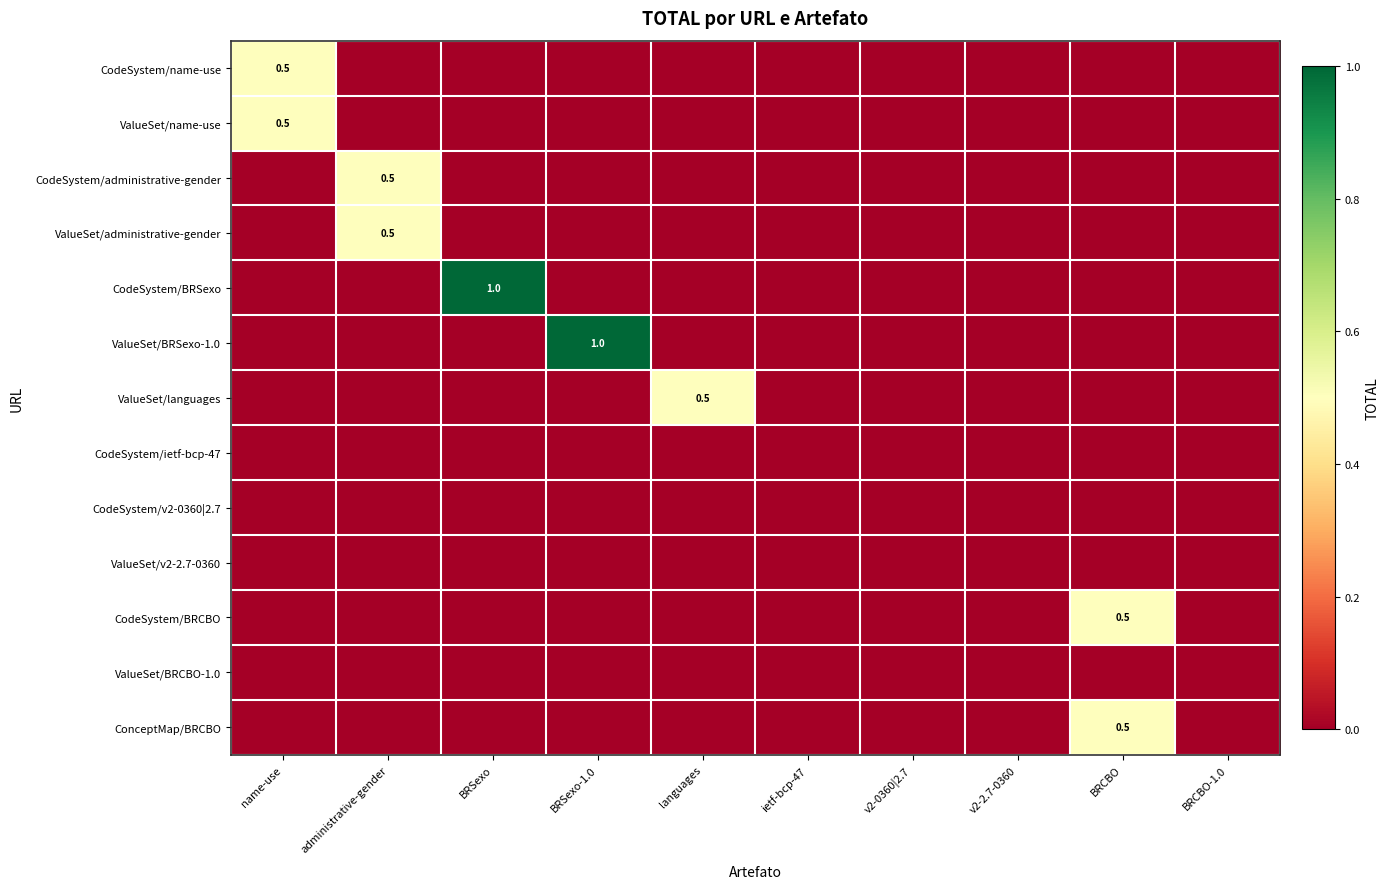

The value of CodeSystem/BRCBO at BRCBO is 0.5. True or false?

True